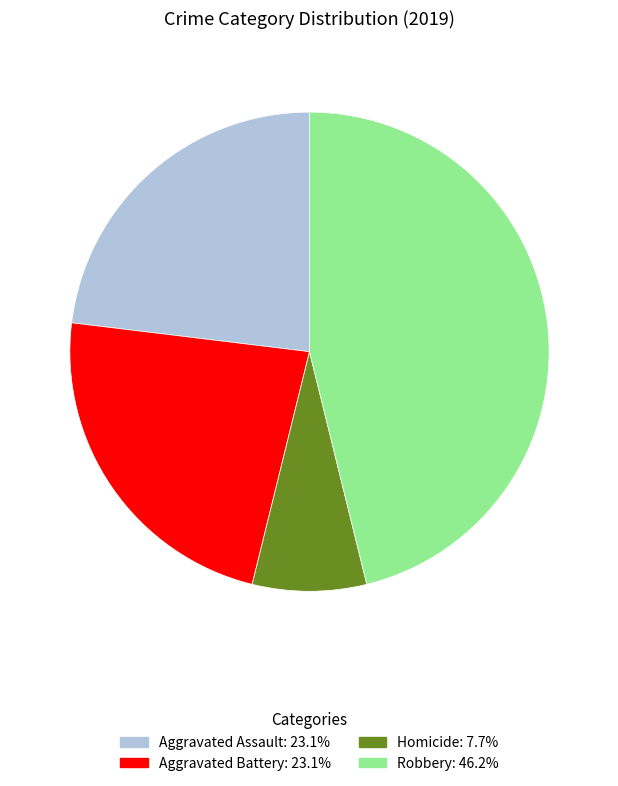

Is there a majority slice in this chart?

No